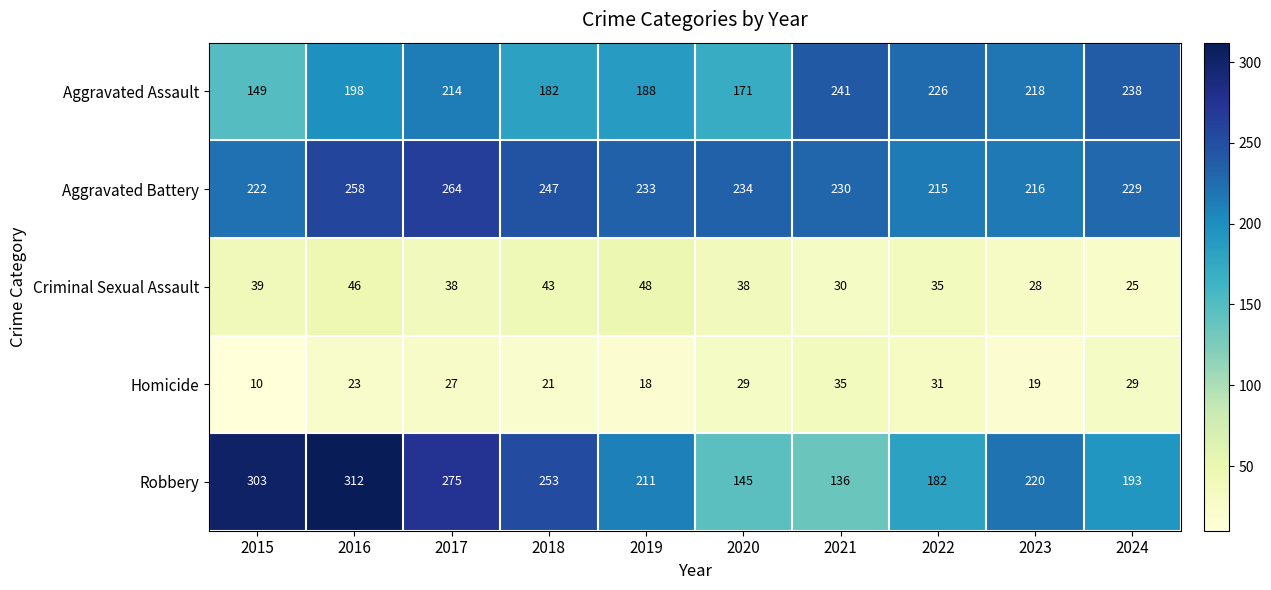

At which category does the chart reach its minimum across all series?

2015